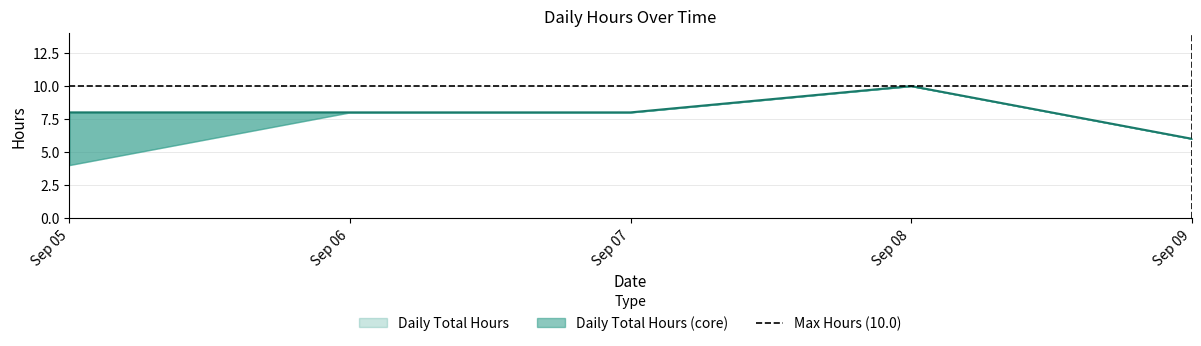

Which series changed the most between 2022-09-06 and 2022-09-09?

Daily Total Hours